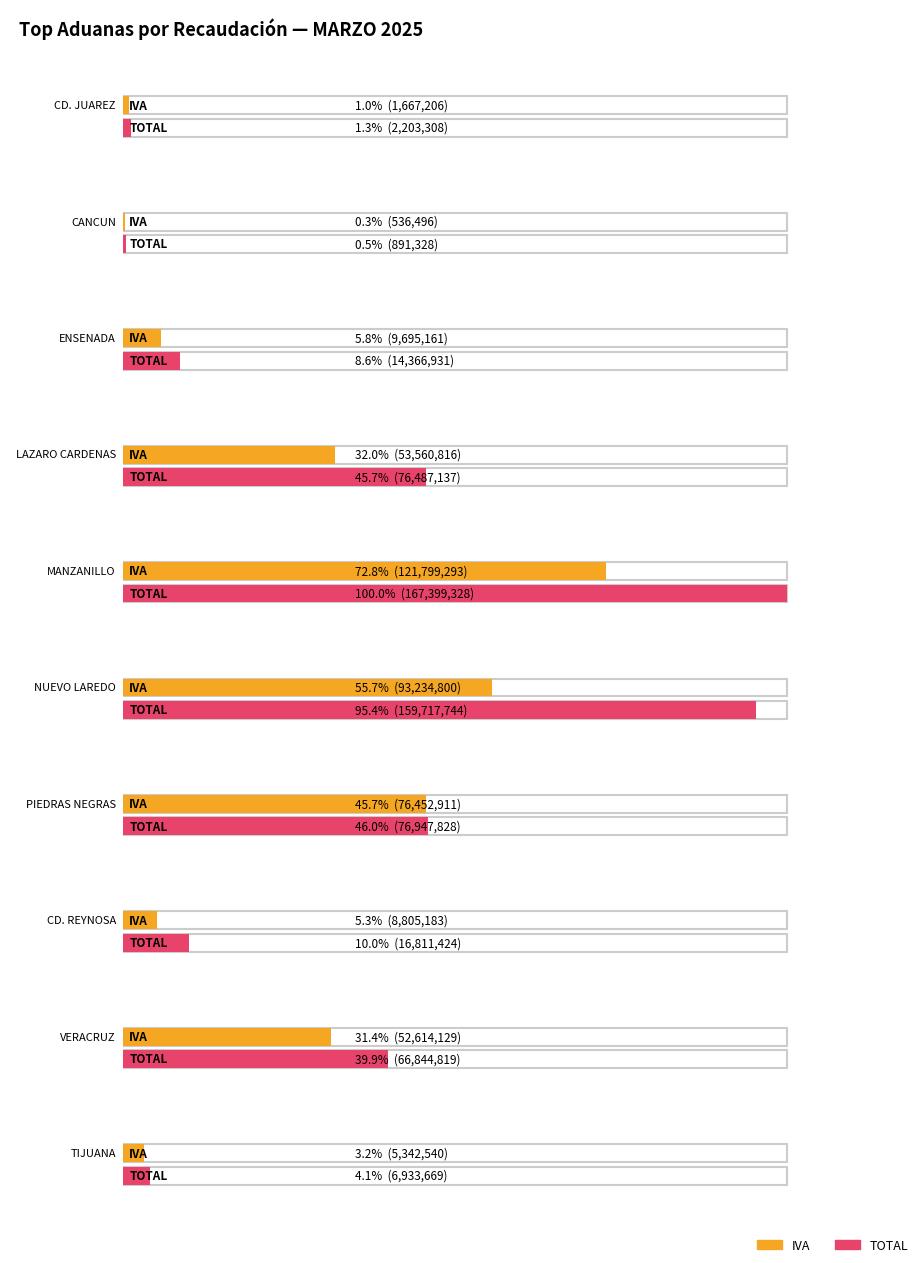

Rank the series by their maximum value, from highest to lowest.

TOTAL, IVA